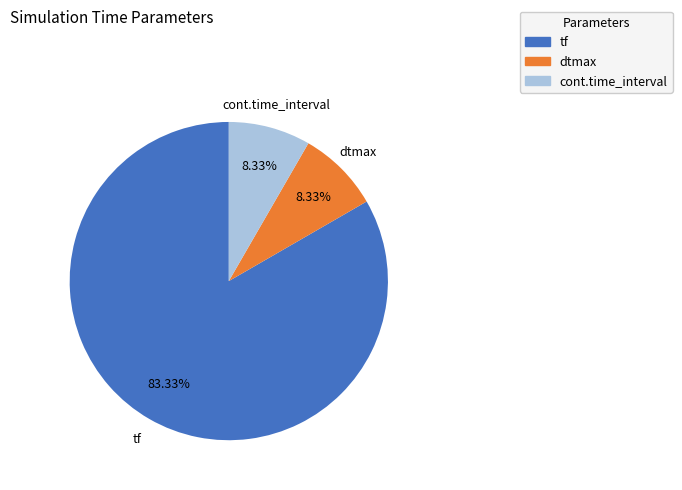

Is it true that cont.time_interval is 8% of the pie?

True